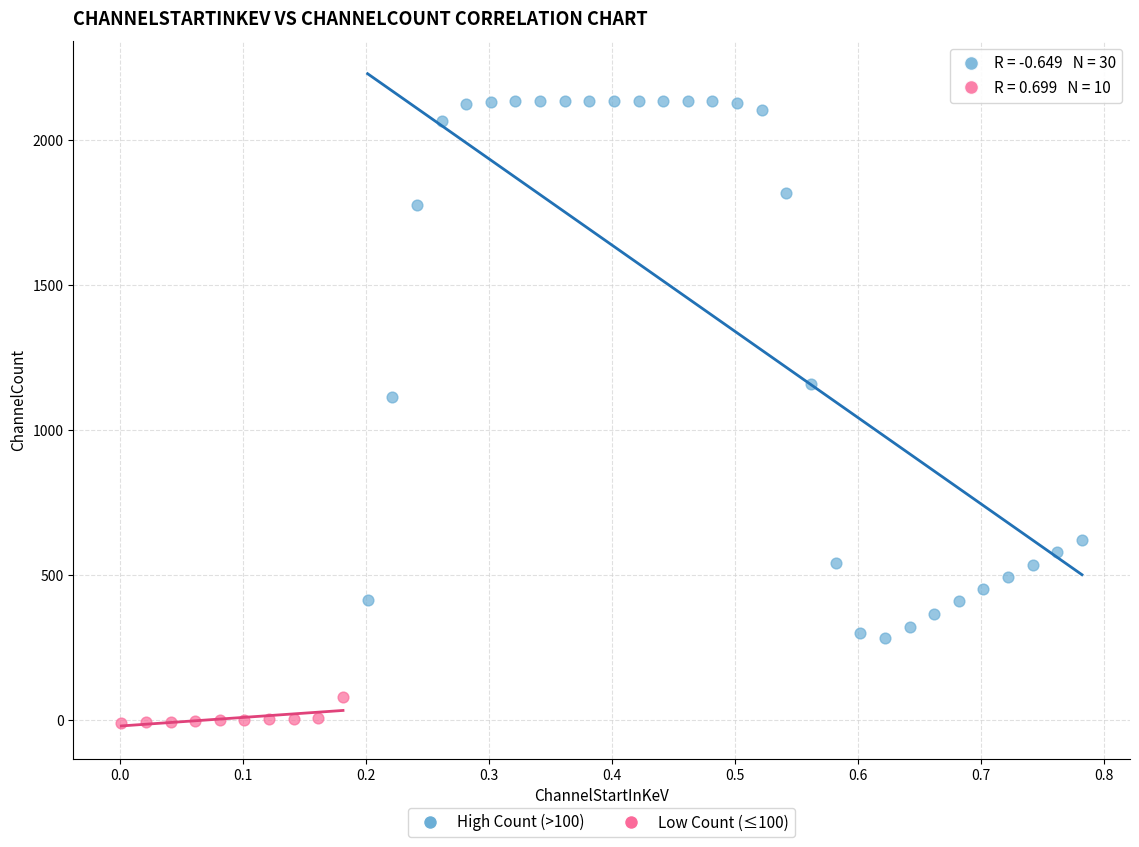

Which series reaches the maximum Y coordinate?

High Count (>100)